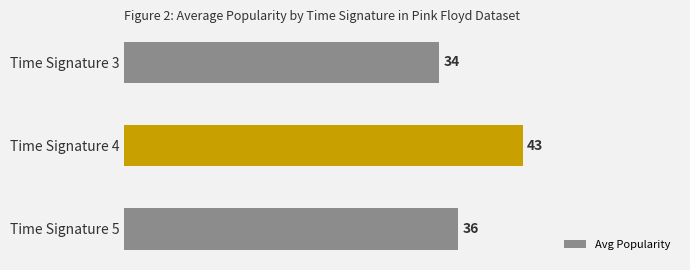

Reading top to bottom, extract all data points from this chart.

34	43	36